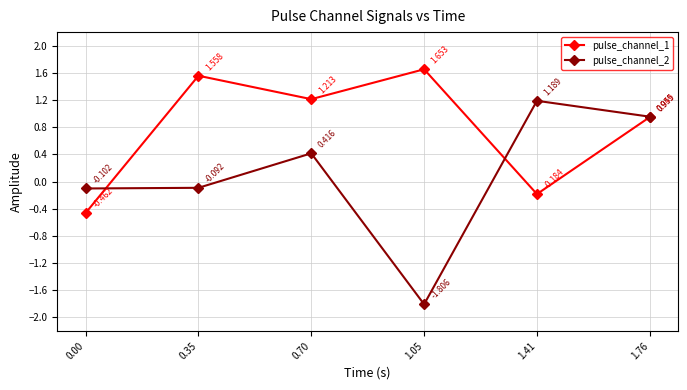

Which series has the widest spread of values?

pulse_channel_2